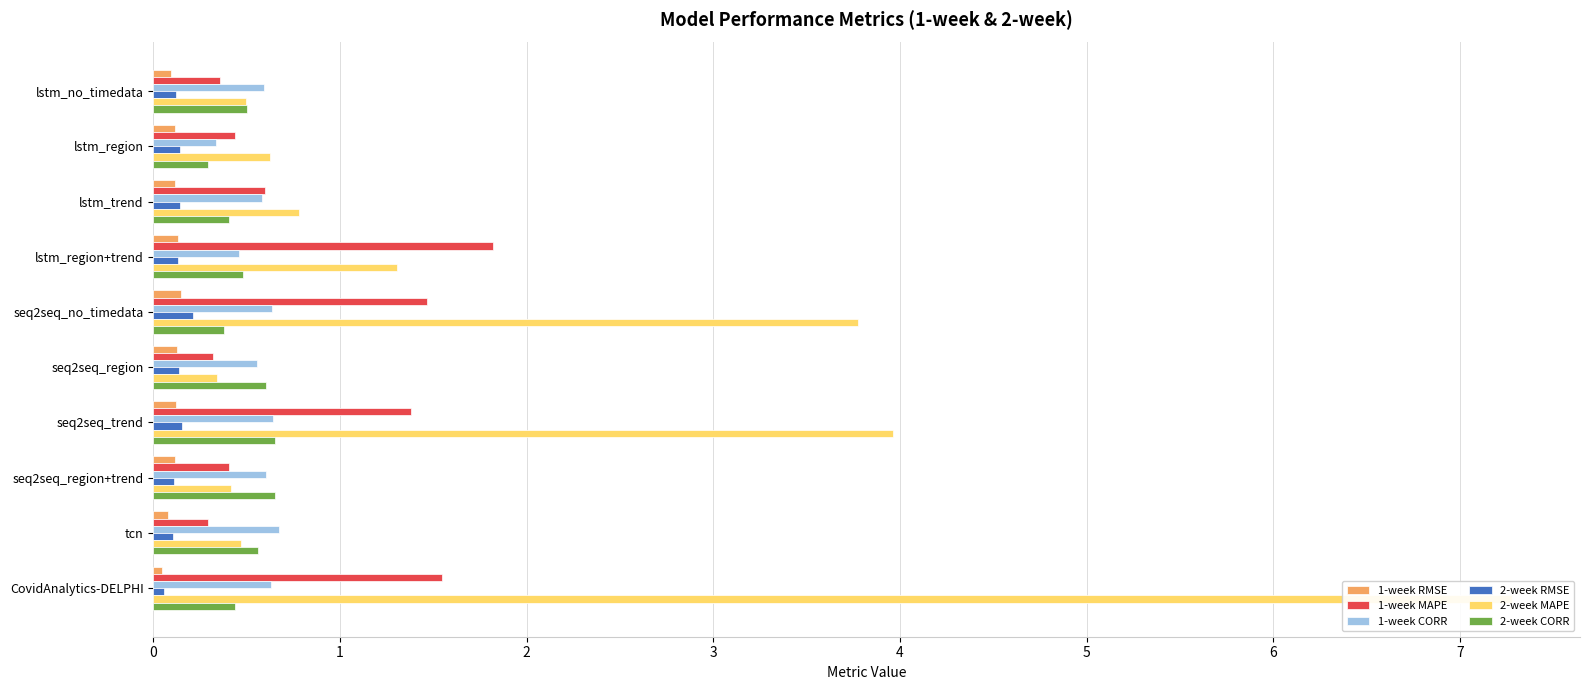

What is the value of the 2-week CORR bar at the 10th from the left?

0.4